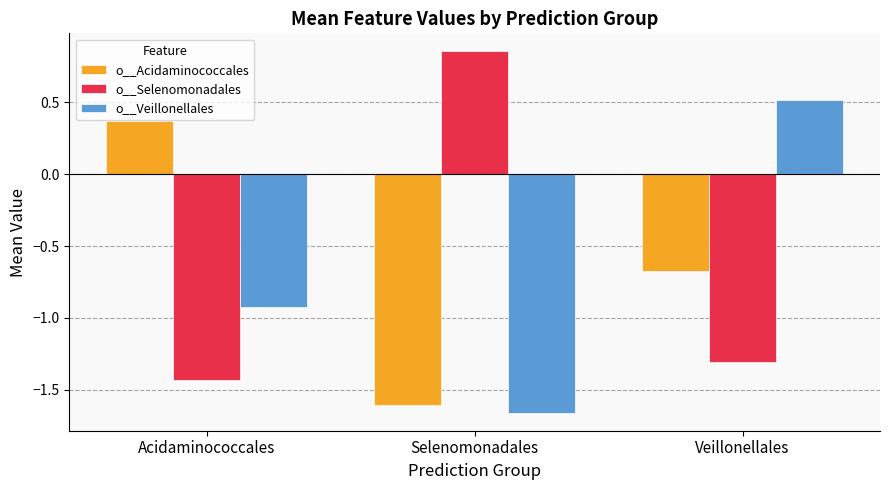

What are all the series names shown in the legend?

o__Acidaminococcales, o__Selenomonadales, o__Veillonellales